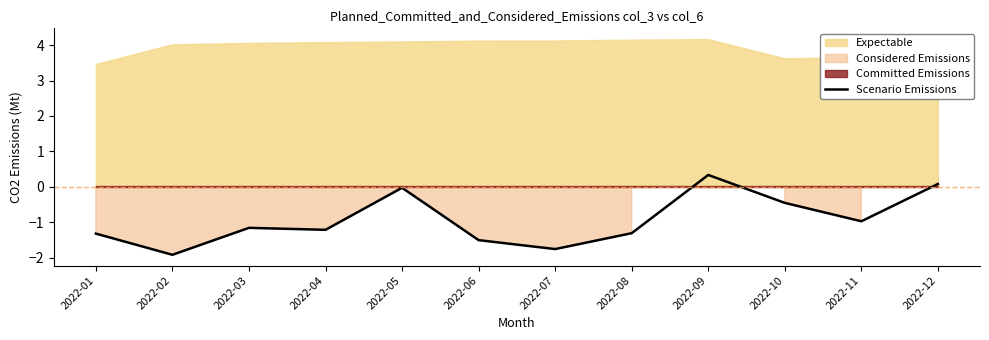

Count the number of categories in the chart.

12